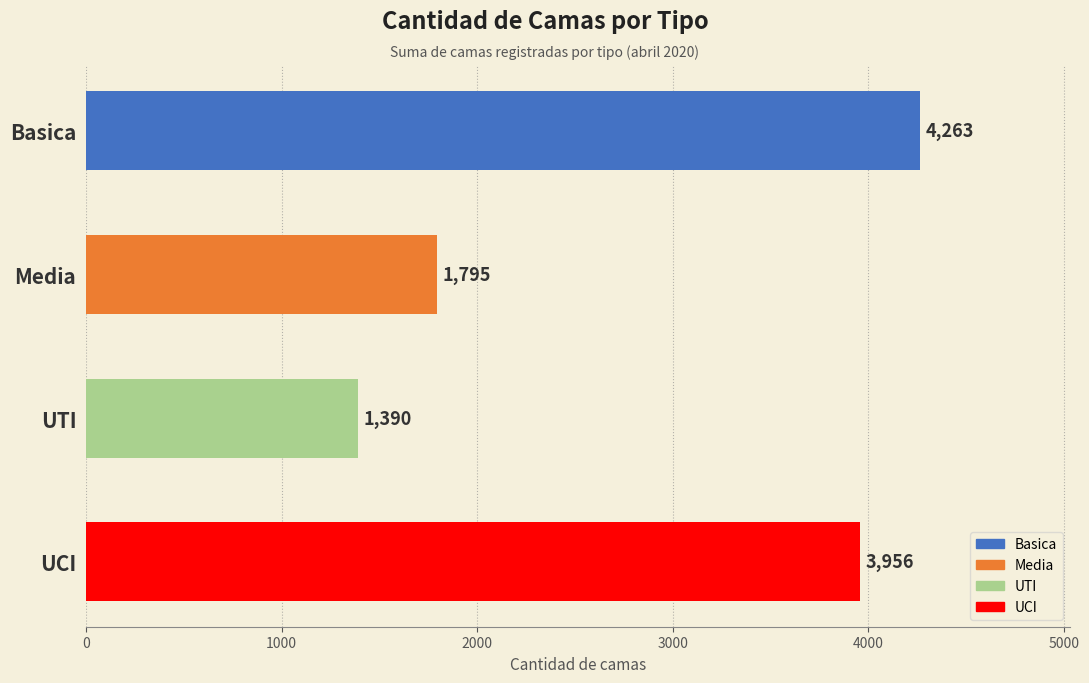

The chart shows a value of 4263 at Basica. True or false?

True